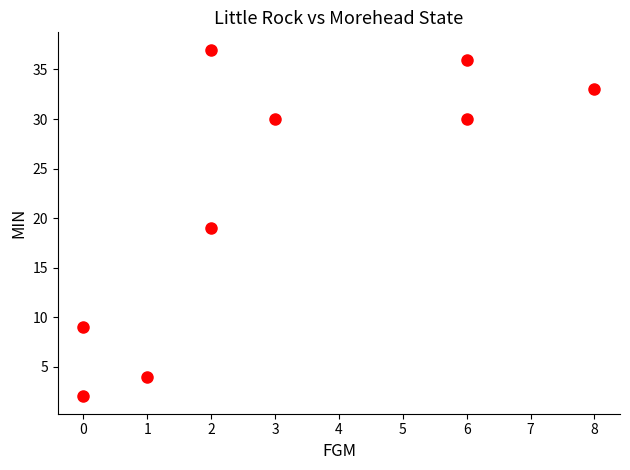

What is the average Y value?

22